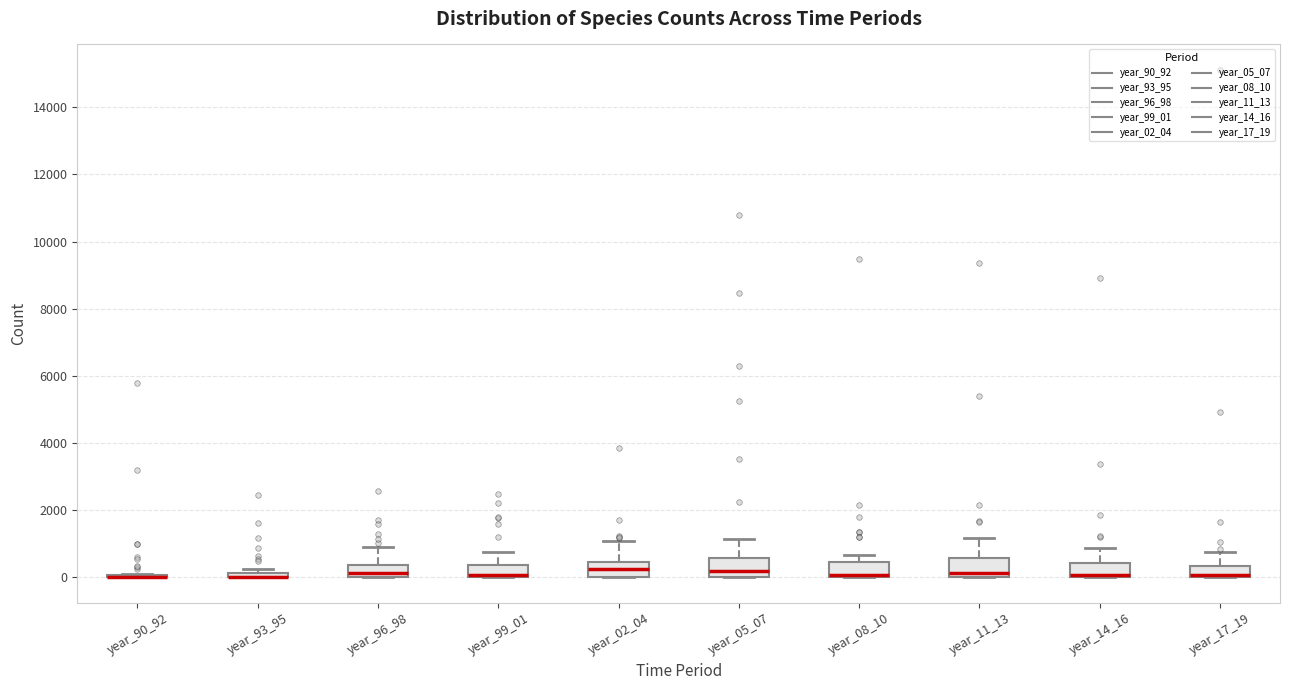

Where is the upper edge of the box for year_11_13 on the y-axis? The values are not printed on the chart, so give them approximately, as read against the axis.

600